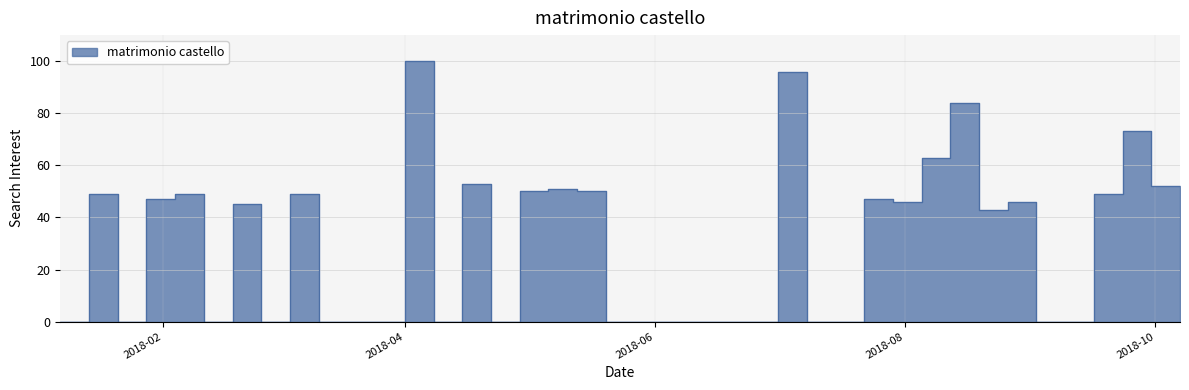

Where is the first local minimum?

2018-01-28